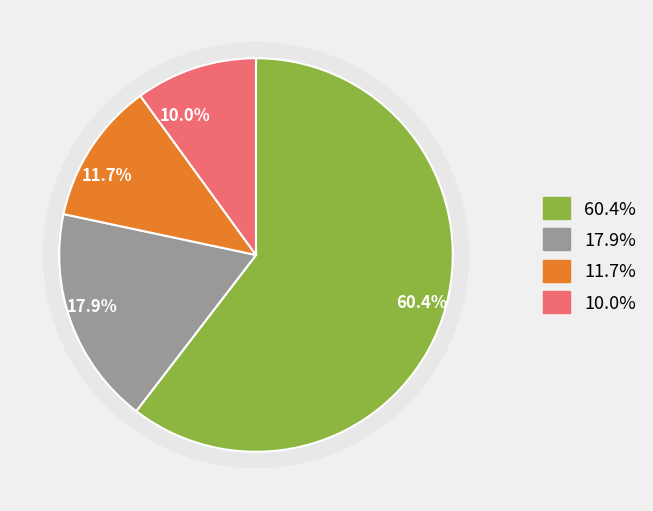

To the nearest percent, what is the average slice percentage?

25%